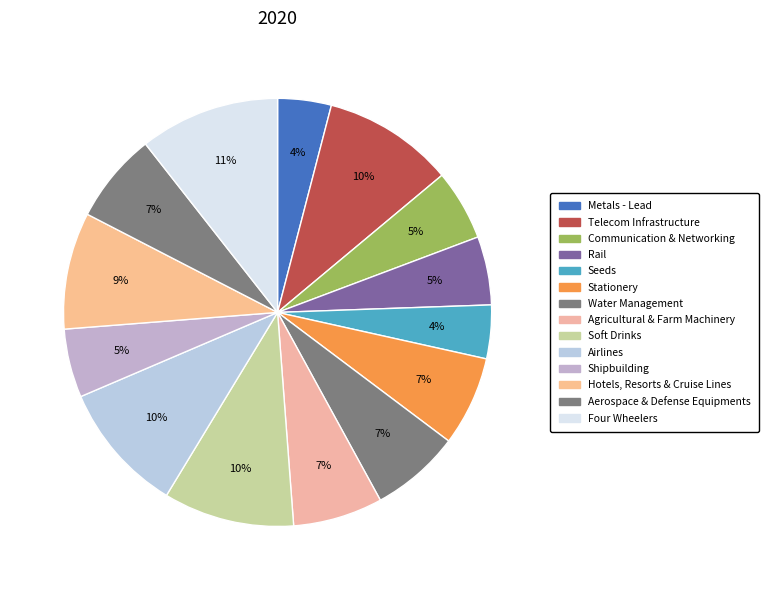

Count the number of slices in the pie.

14